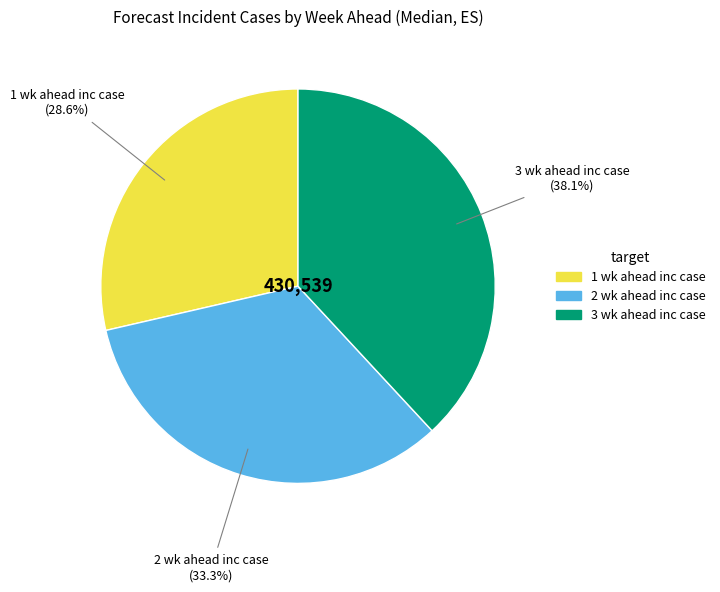

Count the number of slices in the pie.

3